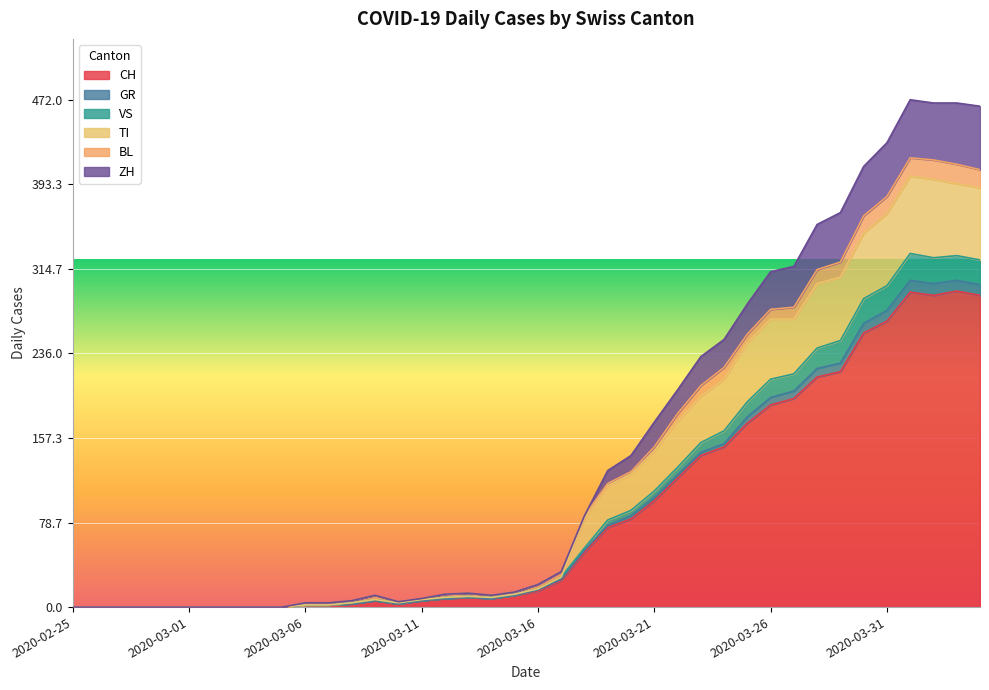

How many positive values does the VS series have?

30